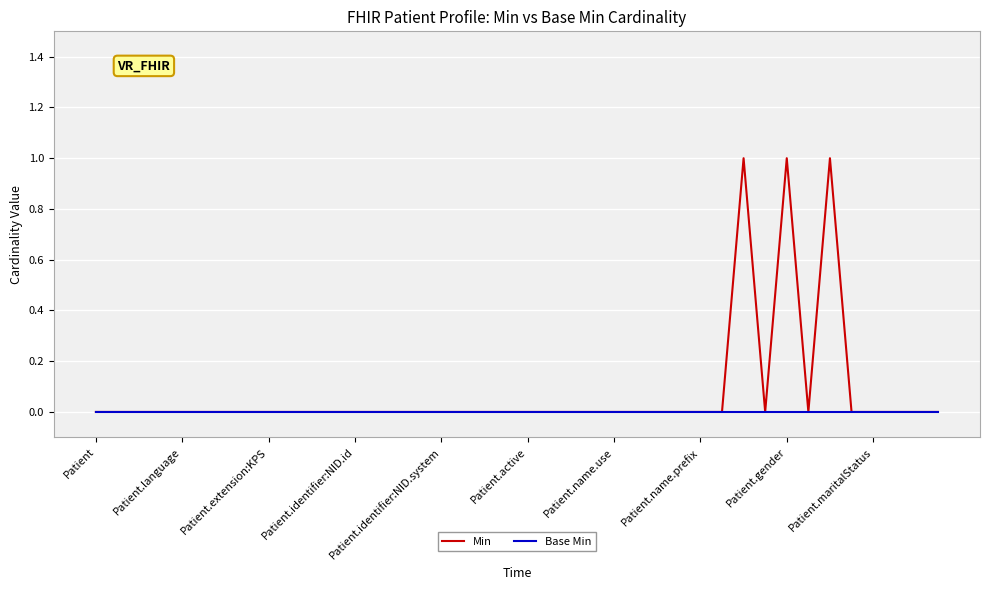

Reading left to right, what are all the values shown in this chart?

Min: 0	0	0	0	0	0	0	0	0	0	0	0	0	0	0	0	0	0	0	0	0	0	0	0	0	0	0	0	0	0	1	0	1	0	1	0	0	0	0	0
Base Min: 0	0	0	0	0	0	0	0	0	0	0	0	0	0	0	0	0	0	0	0	0	0	0	0	0	0	0	0	0	0	0	0	0	0	0	0	0	0	0	0